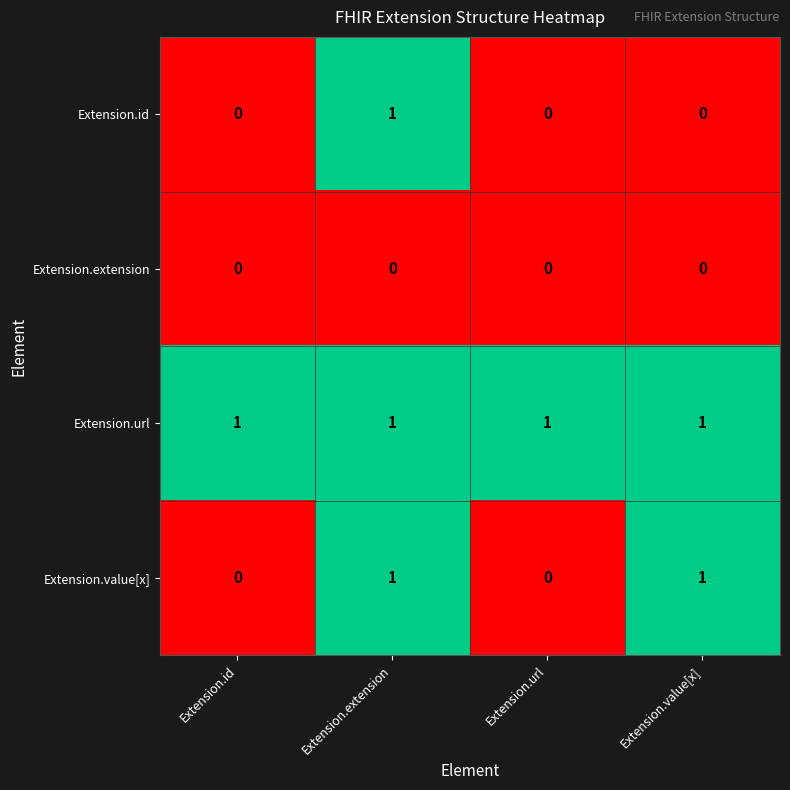

Which series has the largest total across all categories?

Extension.url